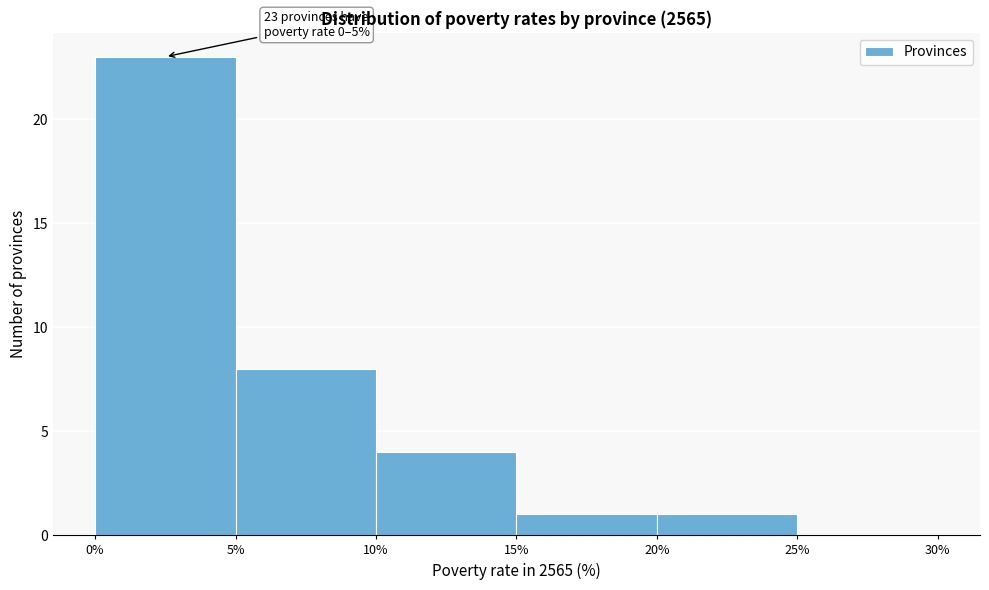

Which range on the x-axis has the tallest bar?

0% to 5%